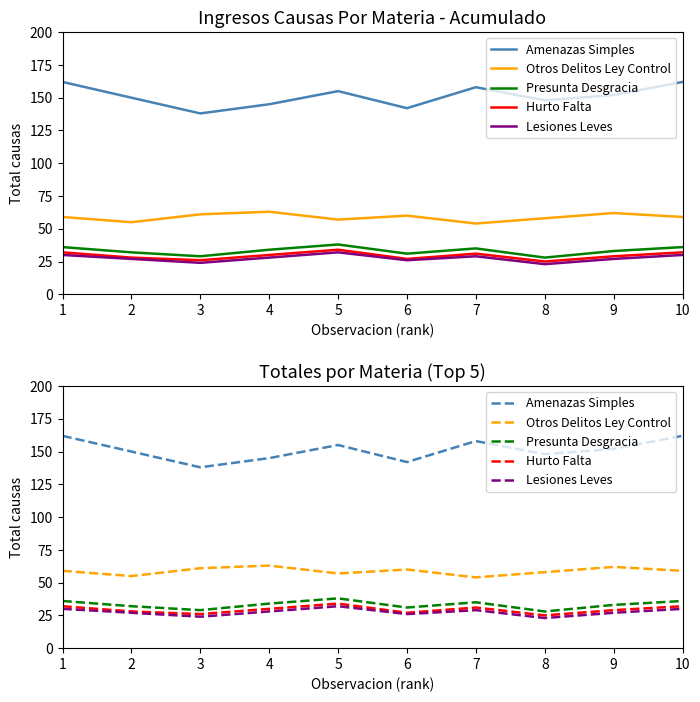

True or false: Hurto Falta and Lesiones Leves intersect in this chart.

False